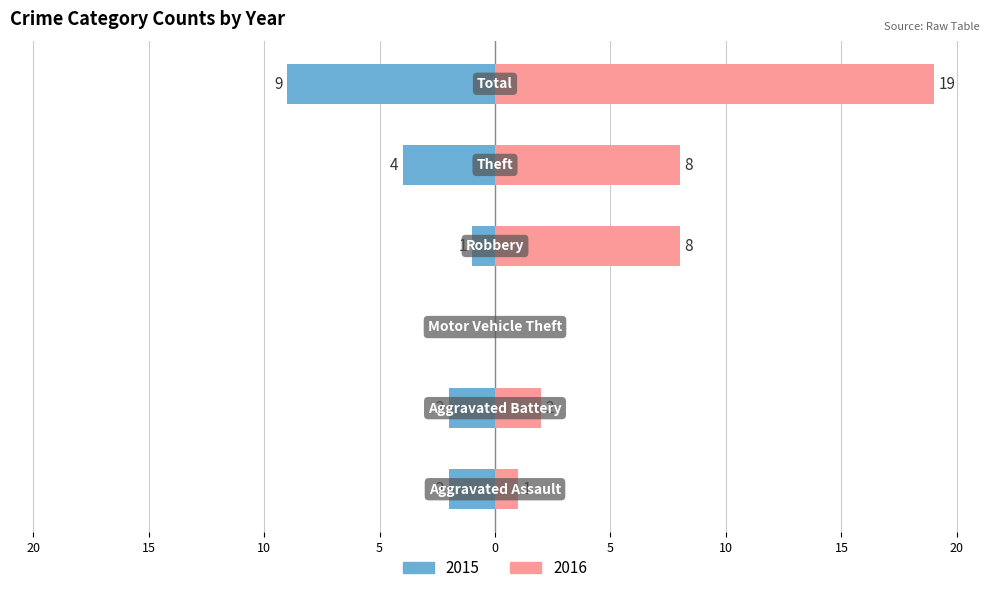

List the series in order of their overall mean, highest first.

2016, 2015